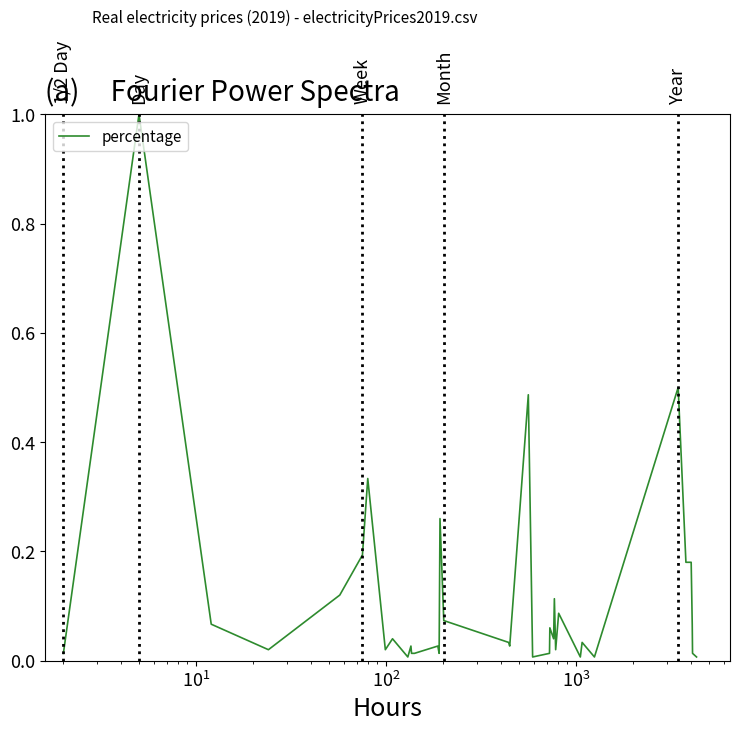

Does the chart have visible grid lines?

No